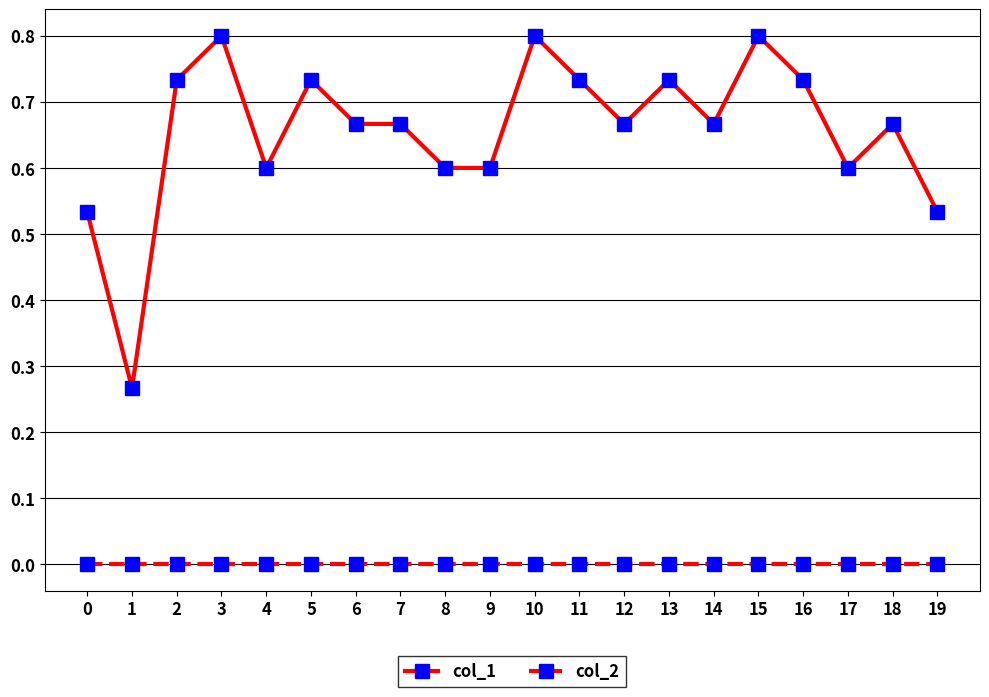

Is this an area chart (filled region under the line)?

No